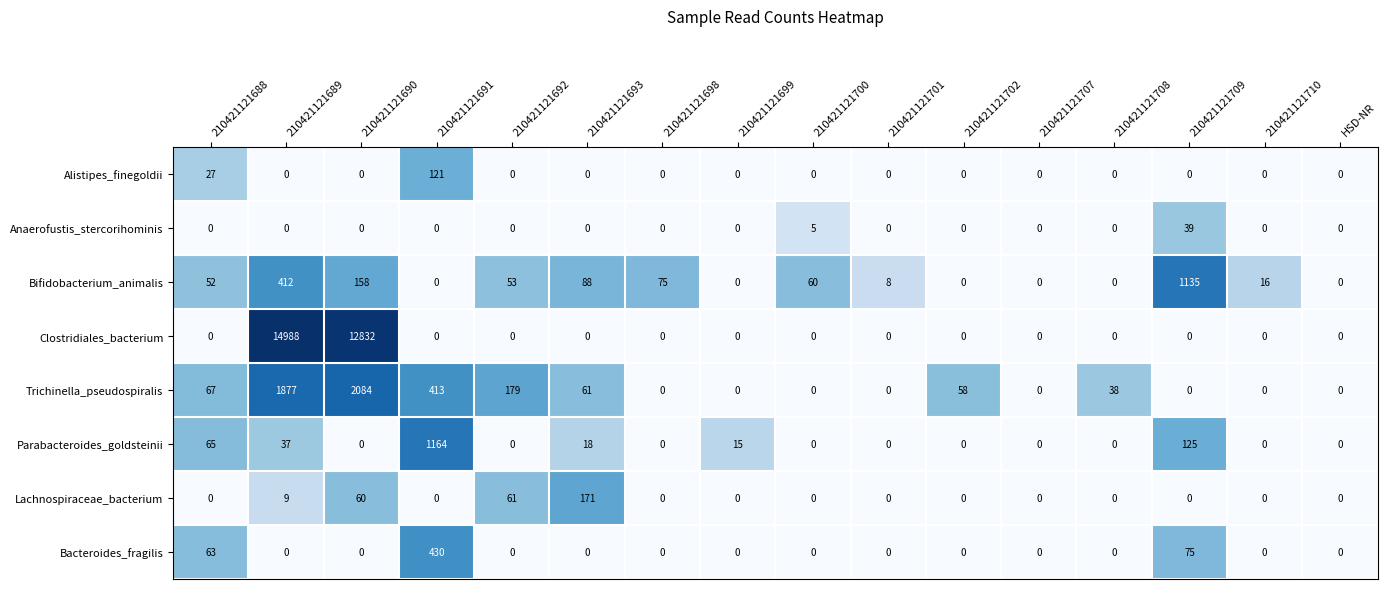

What is the sum of all Bifidobacterium_animalis values?

2057